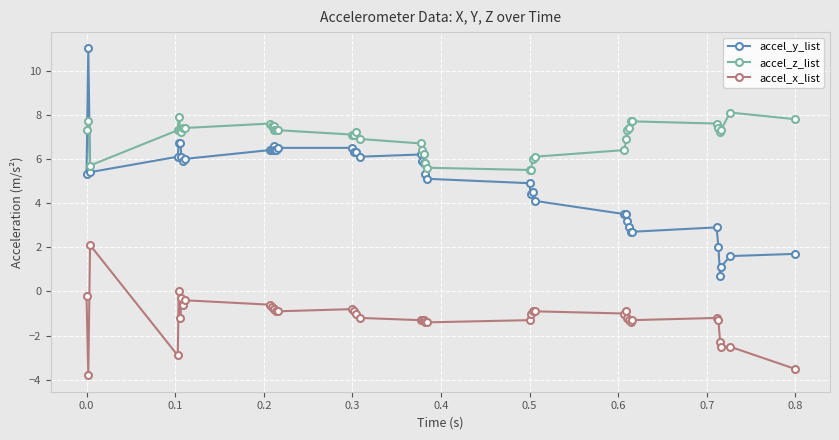

What is the value of the accel_y_list point at the 20th from the left?

6.2